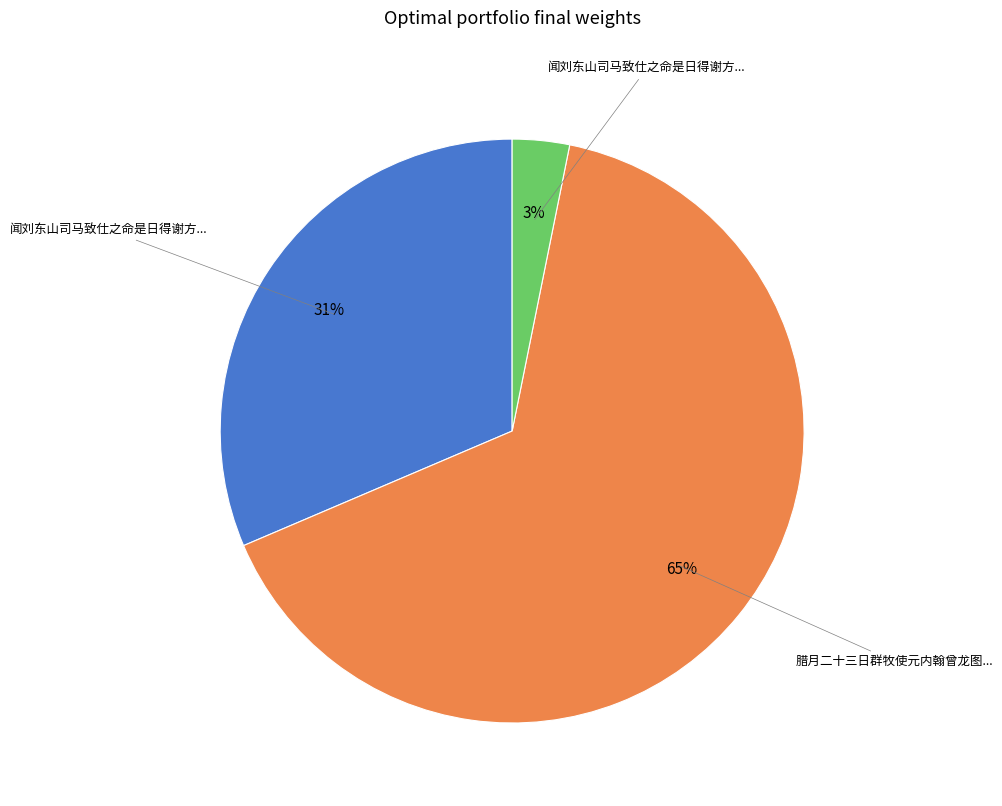

Is there any slice that represents more than half of the pie?

Yes